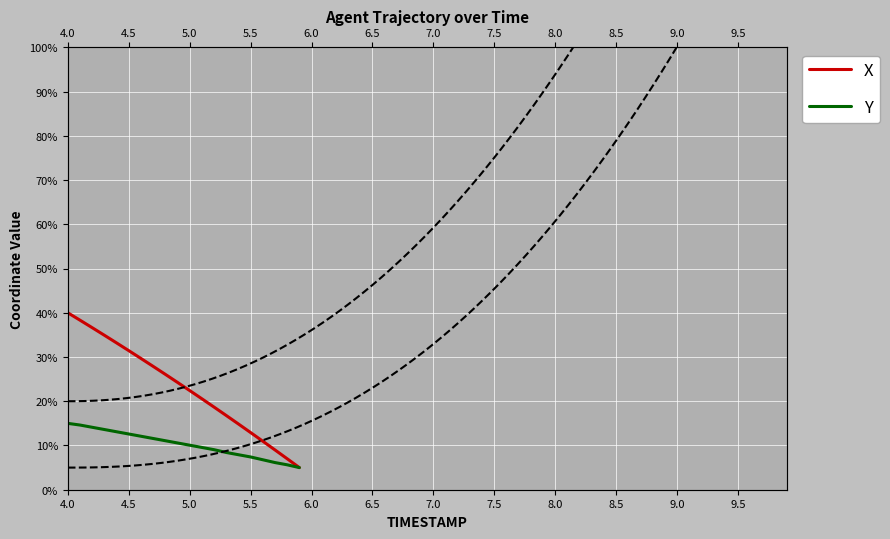

True or false: X has more than 1 interior local peaks.

False